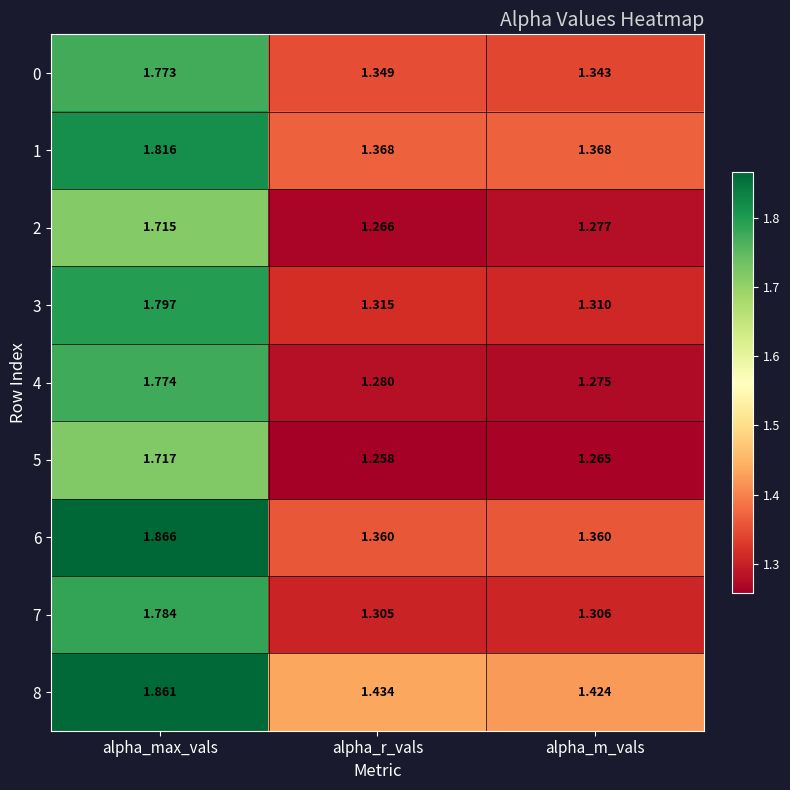

Which series has the widest spread of values?

6